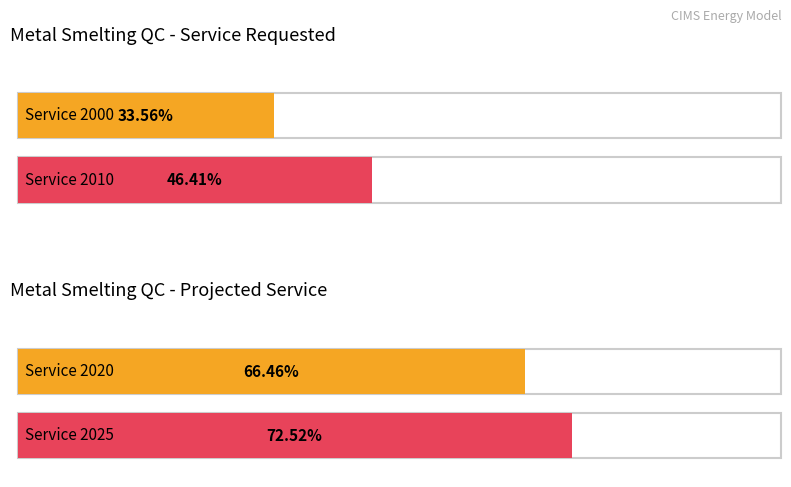

At which category is the sum across all series the highest?

2025